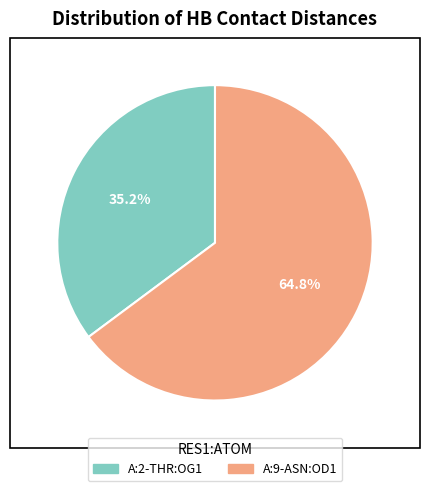

Rank the categories by value from highest to lowest.

A:9-ASN:OD1, A:2-THR:OG1